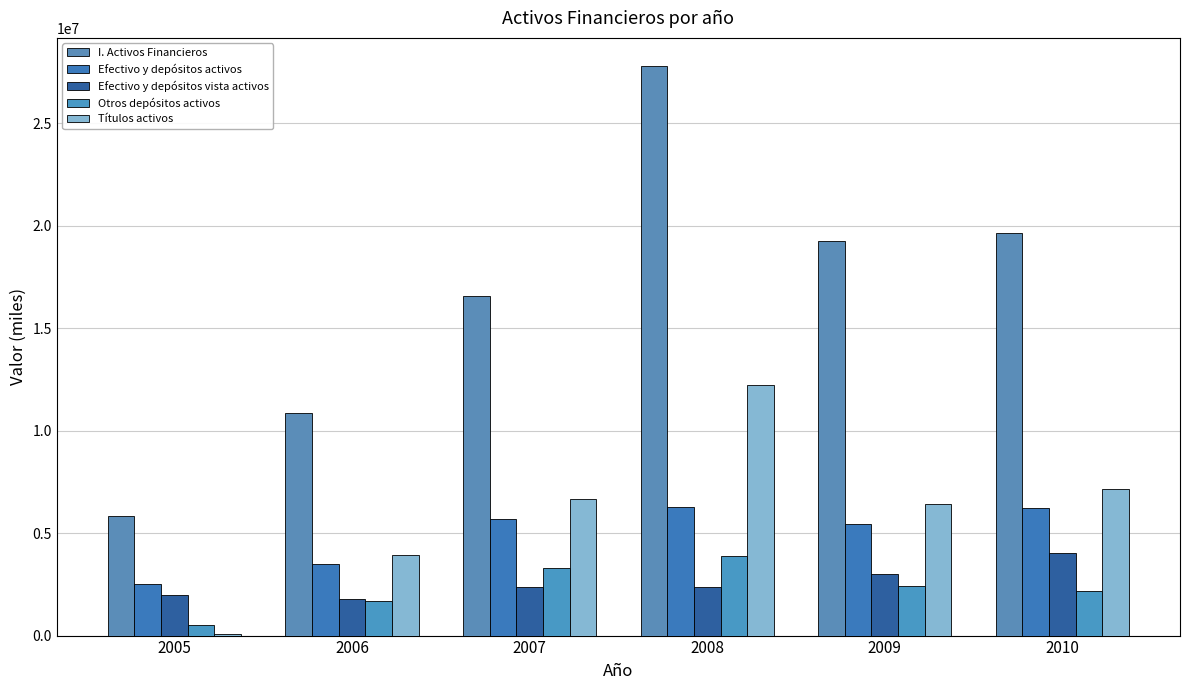

What is the value of the Efectivo y depósitos vista activos bar at the 1st from the left?

1987575